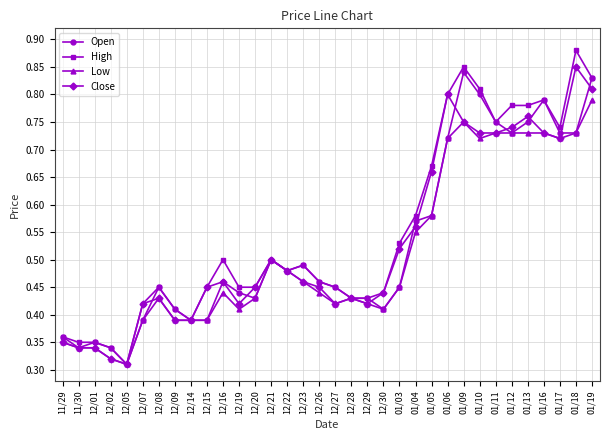

Which series has the widest spread of values?

High